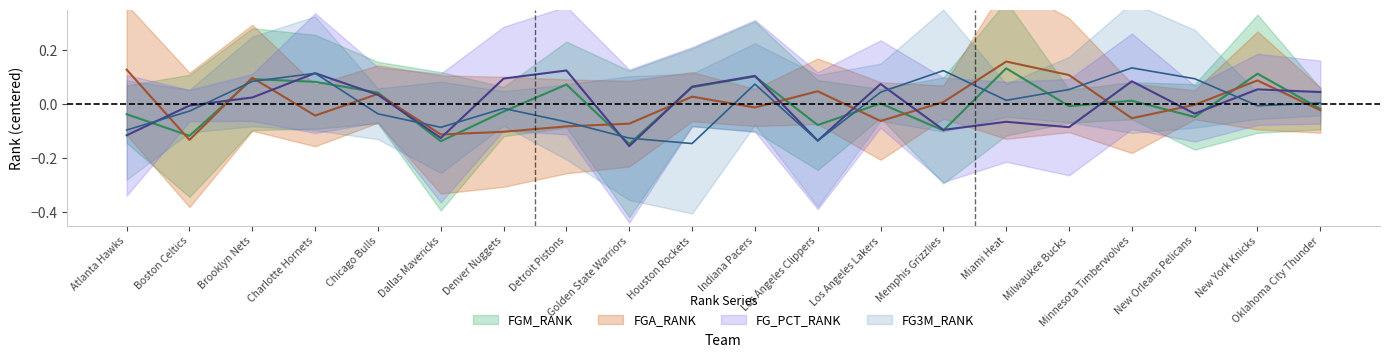

True or false: FGM_RANK and FG3M_RANK intersect in this chart.

True